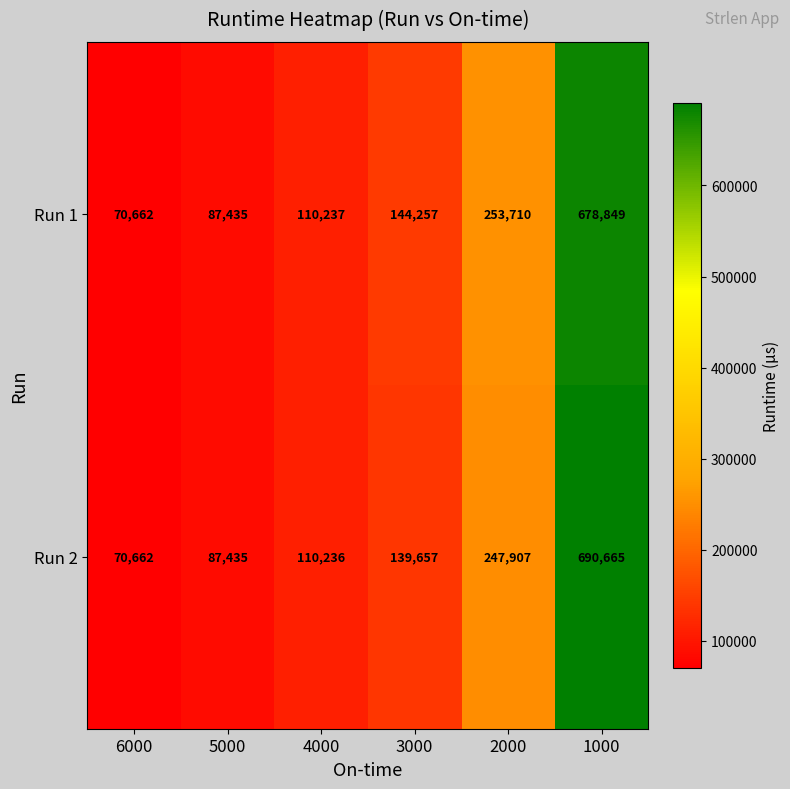

How many distinct data groups are displayed?

2